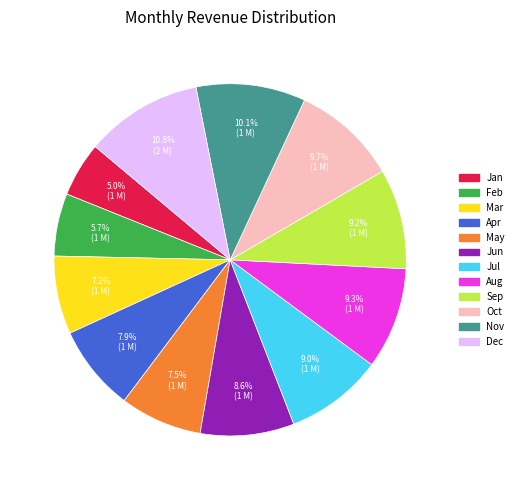

Which slice is the smallest?

Jan